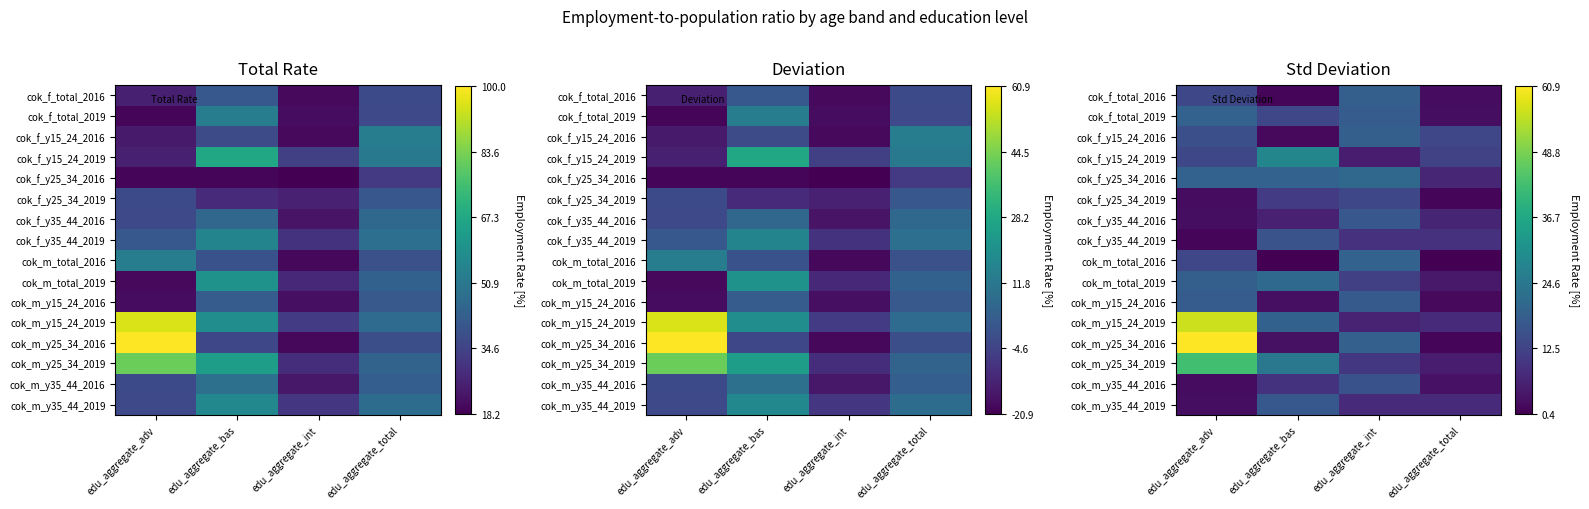

Where is cok_m_y25_34_2016 nearest to the value 31?

edu_aggregate_int